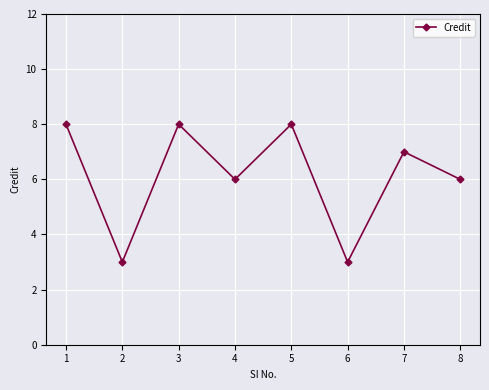

What is the approximate value at 1?

8